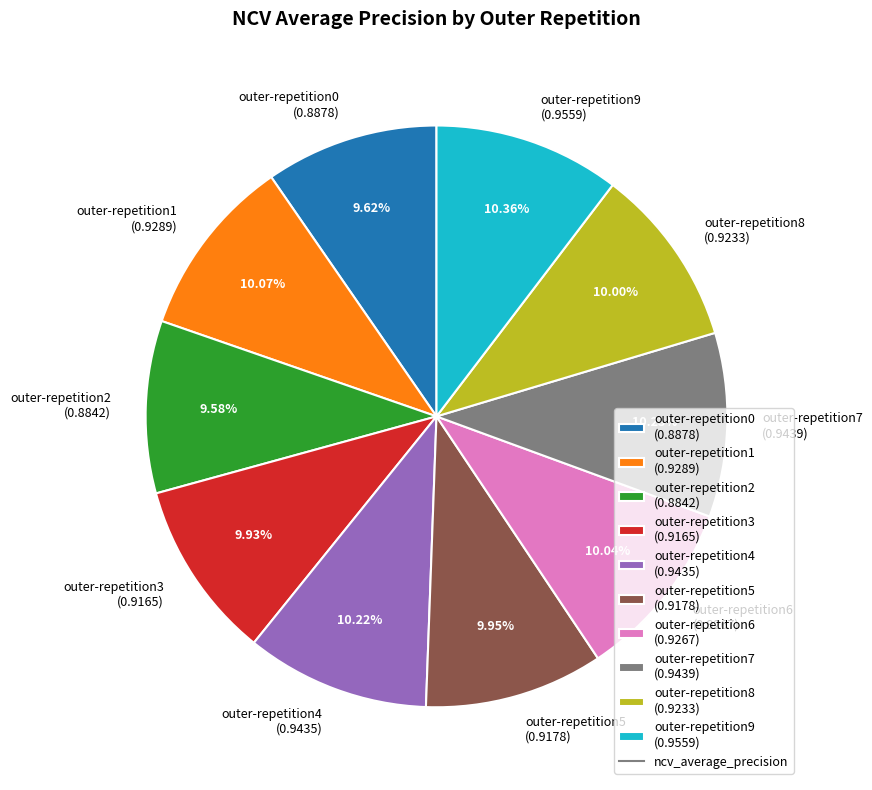

Does any single category account for the majority?

No